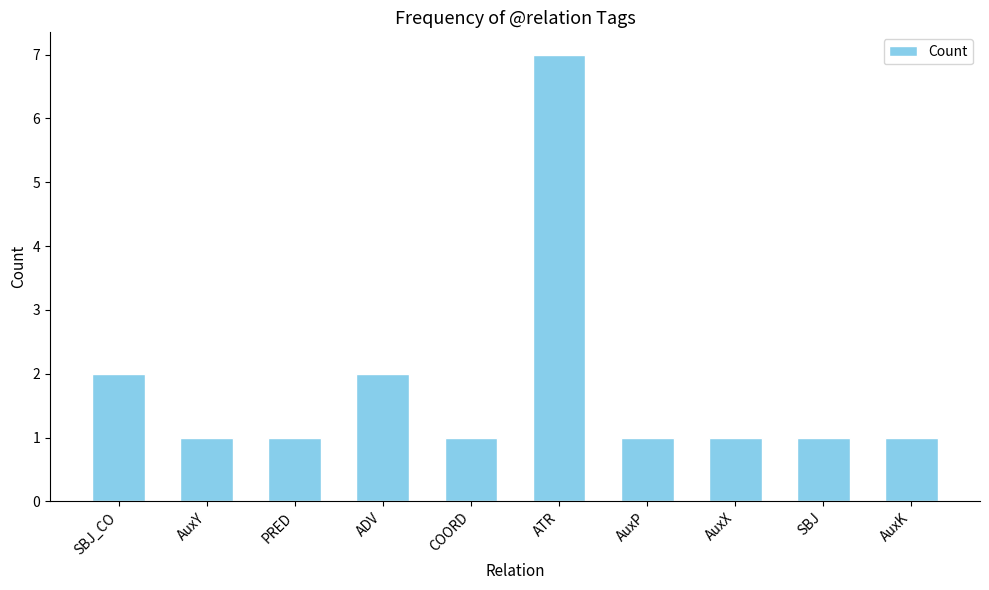

What is the change in value from COORD to ATR?

+6